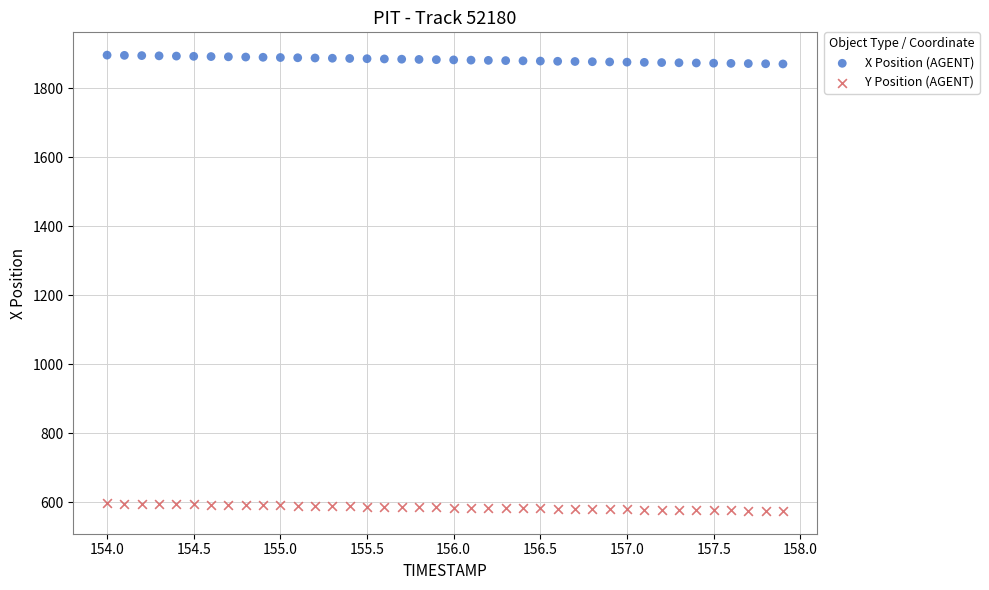

Across all data points, what is the range of Y values (max minus min)?

1320.6